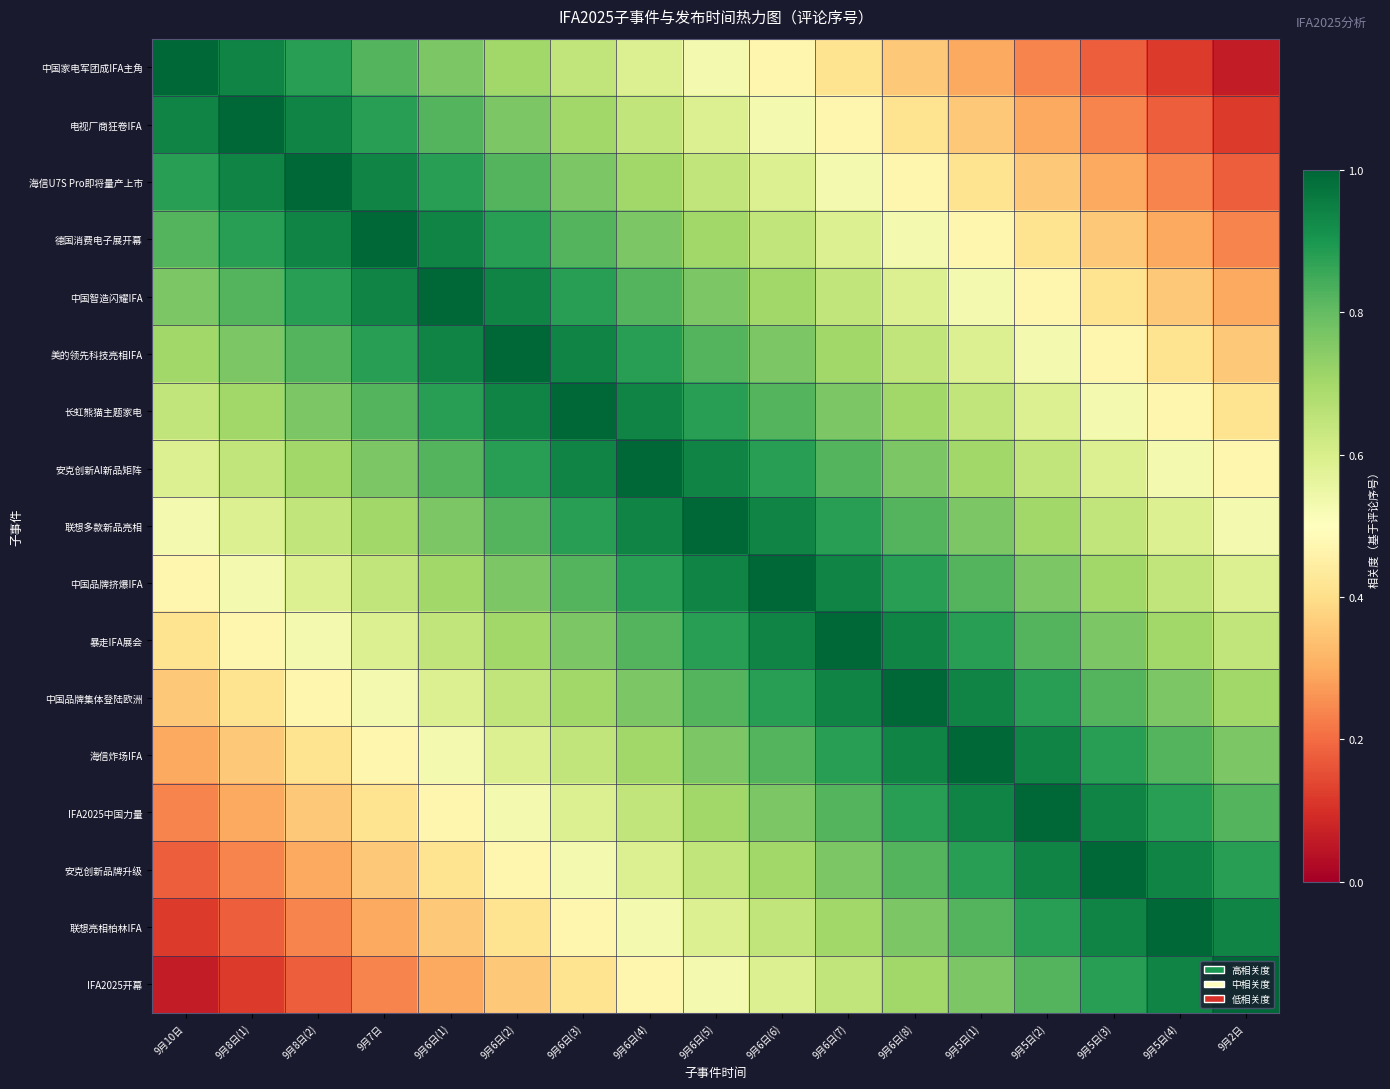

Reading left to right, extract all data points from this chart.

中国家电军团成IFA主角: 9月10日=1.0	9月8日(1)=0.9	9月8日(2)=0.9	9月7日=0.8	9月6日(1)=0.8	9月6日(2)=0.7	9月6日(3)=0.6	9月6日(4)=0.6	9月6日(5)=0.5	9月6日(6)=0.5	9月6日(7)=0.4	9月6日(8)=0.4	9月5日(1)=0.3	9月5日(2)=0.2	9月5日(3)=0.2	9月5日(4)=0.1	9月2日=0.1
电视厂商狂卷IFA: 9月10日=0.9	9月8日(1)=1.0	9月8日(2)=0.9	9月7日=0.9	9月6日(1)=0.8	9月6日(2)=0.8	9月6日(3)=0.7	9月6日(4)=0.6	9月6日(5)=0.6	9月6日(6)=0.5	9月6日(7)=0.5	9月6日(8)=0.4	9月5日(1)=0.4	9月5日(2)=0.3	9月5日(3)=0.2	9月5日(4)=0.2	9月2日=0.1
海信U7S Pro即将量产上市: 9月10日=0.9	9月8日(1)=0.9	9月8日(2)=1.0	9月7日=0.9	9月6日(1)=0.9	9月6日(2)=0.8	9月6日(3)=0.8	9月6日(4)=0.7	9月6日(5)=0.6	9月6日(6)=0.6	9月6日(7)=0.5	9月6日(8)=0.5	9月5日(1)=0.4	9月5日(2)=0.4	9月5日(3)=0.3	9月5日(4)=0.2	9月2日=0.2
德国消费电子展开幕: 9月10日=0.8	9月8日(1)=0.9	9月8日(2)=0.9	9月7日=1.0	9月6日(1)=0.9	9月6日(2)=0.9	9月6日(3)=0.8	9月6日(4)=0.8	9月6日(5)=0.7	9月6日(6)=0.6	9月6日(7)=0.6	9月6日(8)=0.5	9月5日(1)=0.5	9月5日(2)=0.4	9月5日(3)=0.4	9月5日(4)=0.3	9月2日=0.2
中国智造闪耀IFA: 9月10日=0.8	9月8日(1)=0.8	9月8日(2)=0.9	9月7日=0.9	9月6日(1)=1.0	9月6日(2)=0.9	9月6日(3)=0.9	9月6日(4)=0.8	9月6日(5)=0.8	9月6日(6)=0.7	9月6日(7)=0.6	9月6日(8)=0.6	9月5日(1)=0.5	9月5日(2)=0.5	9月5日(3)=0.4	9月5日(4)=0.4	9月2日=0.3
美的领先科技亮相IFA: 9月10日=0.7	9月8日(1)=0.8	9月8日(2)=0.8	9月7日=0.9	9月6日(1)=0.9	9月6日(2)=1.0	9月6日(3)=0.9	9月6日(4)=0.9	9月6日(5)=0.8	9月6日(6)=0.8	9月6日(7)=0.7	9月6日(8)=0.6	9月5日(1)=0.6	9月5日(2)=0.5	9月5日(3)=0.5	9月5日(4)=0.4	9月2日=0.4
长虹熊猫主题家电: 9月10日=0.6	9月8日(1)=0.7	9月8日(2)=0.8	9月7日=0.8	9月6日(1)=0.9	9月6日(2)=0.9	9月6日(3)=1.0	9月6日(4)=0.9	9月6日(5)=0.9	9月6日(6)=0.8	9月6日(7)=0.8	9月6日(8)=0.7	9月5日(1)=0.6	9月5日(2)=0.6	9月5日(3)=0.5	9月5日(4)=0.5	9月2日=0.4
安克创新AI新品矩阵: 9月10日=0.6	9月8日(1)=0.6	9月8日(2)=0.7	9月7日=0.8	9月6日(1)=0.8	9月6日(2)=0.9	9月6日(3)=0.9	9月6日(4)=1.0	9月6日(5)=0.9	9月6日(6)=0.9	9月6日(7)=0.8	9月6日(8)=0.8	9月5日(1)=0.7	9月5日(2)=0.6	9月5日(3)=0.6	9月5日(4)=0.5	9月2日=0.5
联想多款新品亮相: 9月10日=0.5	9月8日(1)=0.6	9月8日(2)=0.6	9月7日=0.7	9月6日(1)=0.8	9月6日(2)=0.8	9月6日(3)=0.9	9月6日(4)=0.9	9月6日(5)=1.0	9月6日(6)=0.9	9月6日(7)=0.9	9月6日(8)=0.8	9月5日(1)=0.8	9月5日(2)=0.7	9月5日(3)=0.6	9月5日(4)=0.6	9月2日=0.5
中国品牌挤爆IFA: 9月10日=0.5	9月8日(1)=0.5	9月8日(2)=0.6	9月7日=0.6	9月6日(1)=0.7	9月6日(2)=0.8	9月6日(3)=0.8	9月6日(4)=0.9	9月6日(5)=0.9	9月6日(6)=1.0	9月6日(7)=0.9	9月6日(8)=0.9	9月5日(1)=0.8	9月5日(2)=0.8	9月5日(3)=0.7	9月5日(4)=0.6	9月2日=0.6
暴走IFA展会: 9月10日=0.4	9月8日(1)=0.5	9月8日(2)=0.5	9月7日=0.6	9月6日(1)=0.6	9月6日(2)=0.7	9月6日(3)=0.8	9月6日(4)=0.8	9月6日(5)=0.9	9月6日(6)=0.9	9月6日(7)=1.0	9月6日(8)=0.9	9月5日(1)=0.9	9月5日(2)=0.8	9月5日(3)=0.8	9月5日(4)=0.7	9月2日=0.6
中国品牌集体登陆欧洲: 9月10日=0.4	9月8日(1)=0.4	9月8日(2)=0.5	9月7日=0.5	9月6日(1)=0.6	9月6日(2)=0.6	9月6日(3)=0.7	9月6日(4)=0.8	9月6日(5)=0.8	9月6日(6)=0.9	9月6日(7)=0.9	9月6日(8)=1.0	9月5日(1)=0.9	9月5日(2)=0.9	9月5日(3)=0.8	9月5日(4)=0.8	9月2日=0.7
海信炸场IFA: 9月10日=0.3	9月8日(1)=0.4	9月8日(2)=0.4	9月7日=0.5	9月6日(1)=0.5	9月6日(2)=0.6	9月6日(3)=0.6	9月6日(4)=0.7	9月6日(5)=0.8	9月6日(6)=0.8	9月6日(7)=0.9	9月6日(8)=0.9	9月5日(1)=1.0	9月5日(2)=0.9	9月5日(3)=0.9	9月5日(4)=0.8	9月2日=0.8
IFA2025中国力量: 9月10日=0.2	9月8日(1)=0.3	9月8日(2)=0.4	9月7日=0.4	9月6日(1)=0.5	9月6日(2)=0.5	9月6日(3)=0.6	9月6日(4)=0.6	9月6日(5)=0.7	9月6日(6)=0.8	9月6日(7)=0.8	9月6日(8)=0.9	9月5日(1)=0.9	9月5日(2)=1.0	9月5日(3)=0.9	9月5日(4)=0.9	9月2日=0.8
安克创新品牌升级: 9月10日=0.2	9月8日(1)=0.2	9月8日(2)=0.3	9月7日=0.4	9月6日(1)=0.4	9月6日(2)=0.5	9月6日(3)=0.5	9月6日(4)=0.6	9月6日(5)=0.6	9月6日(6)=0.7	9月6日(7)=0.8	9月6日(8)=0.8	9月5日(1)=0.9	9月5日(2)=0.9	9月5日(3)=1.0	9月5日(4)=0.9	9月2日=0.9
联想亮相柏林IFA: 9月10日=0.1	9月8日(1)=0.2	9月8日(2)=0.2	9月7日=0.3	9月6日(1)=0.4	9月6日(2)=0.4	9月6日(3)=0.5	9月6日(4)=0.5	9月6日(5)=0.6	9月6日(6)=0.6	9月6日(7)=0.7	9月6日(8)=0.8	9月5日(1)=0.8	9月5日(2)=0.9	9月5日(3)=0.9	9月5日(4)=1.0	9月2日=0.9
IFA2025开幕: 9月10日=0.1	9月8日(1)=0.1	9月8日(2)=0.2	9月7日=0.2	9月6日(1)=0.3	9月6日(2)=0.4	9月6日(3)=0.4	9月6日(4)=0.5	9月6日(5)=0.5	9月6日(6)=0.6	9月6日(7)=0.6	9月6日(8)=0.7	9月5日(1)=0.8	9月5日(2)=0.8	9月5日(3)=0.9	9月5日(4)=0.9	9月2日=1.0